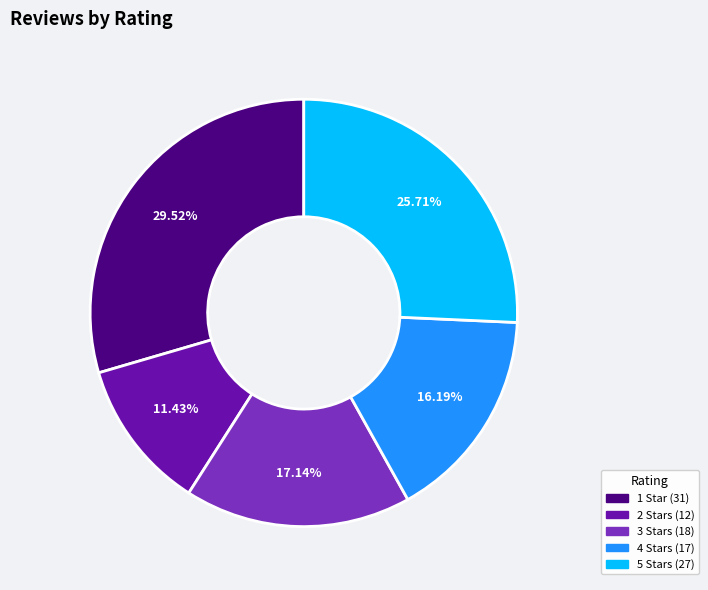

Is it true that 4 Stars is 16% of the pie?

True